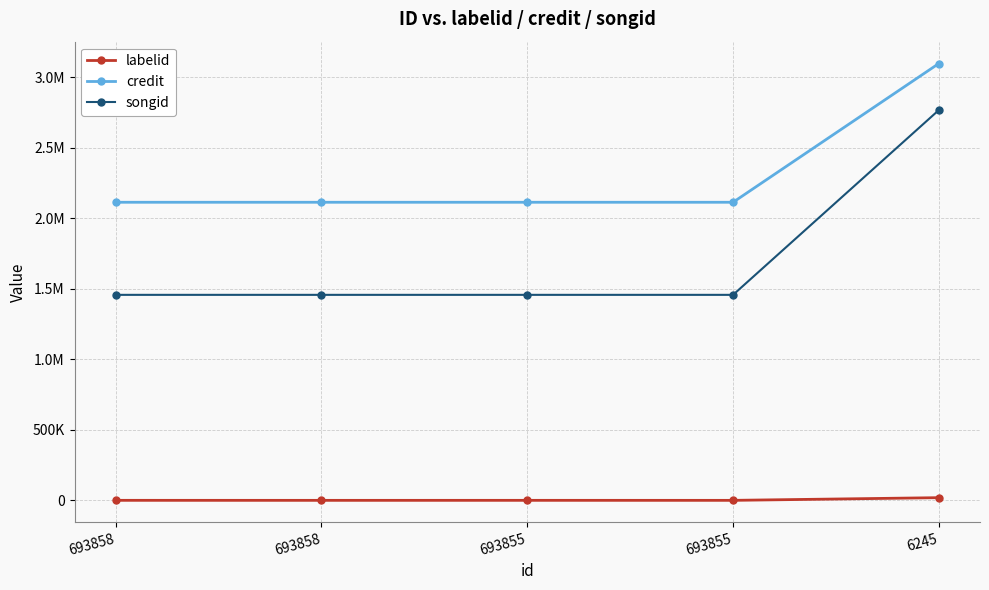

What is the smallest value displayed?

-1